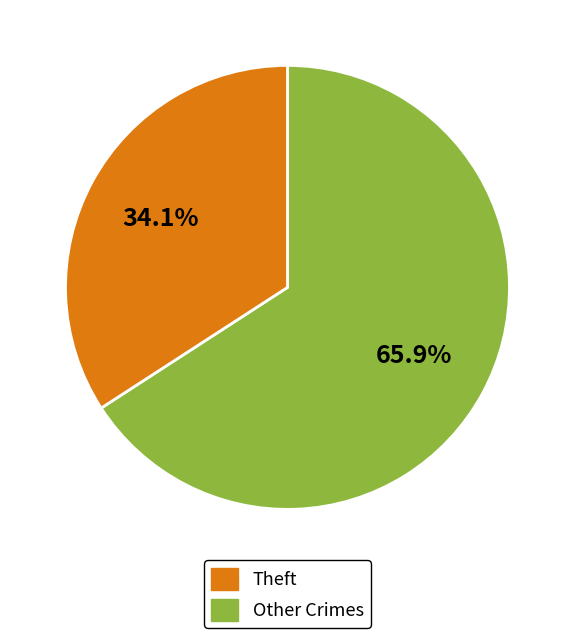

To the nearest percent, what is the difference between the largest and smallest slice percentages?

32%